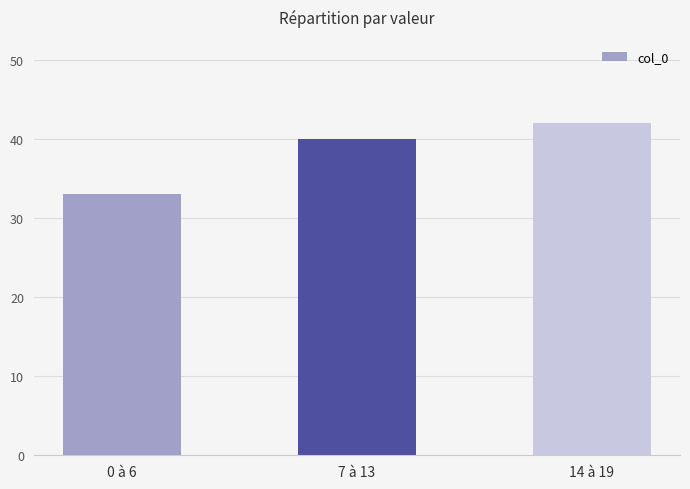

True or false: the data shows 40 at 7 à 13.

True